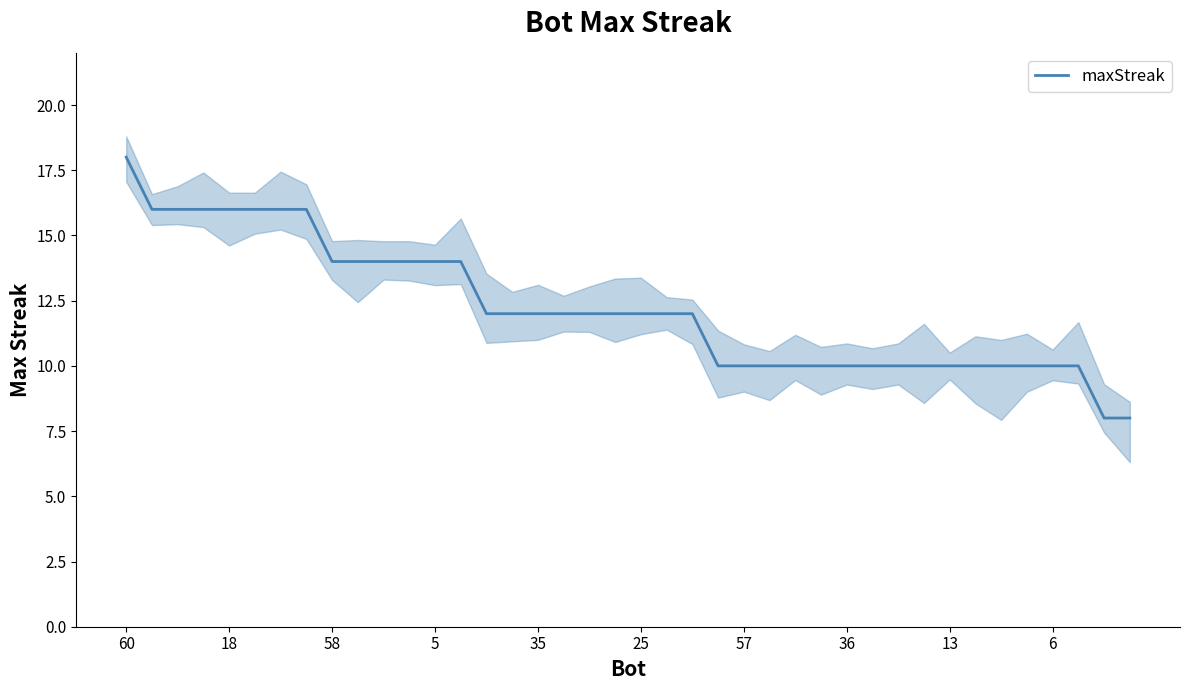

Does the chart have visible grid lines?

No